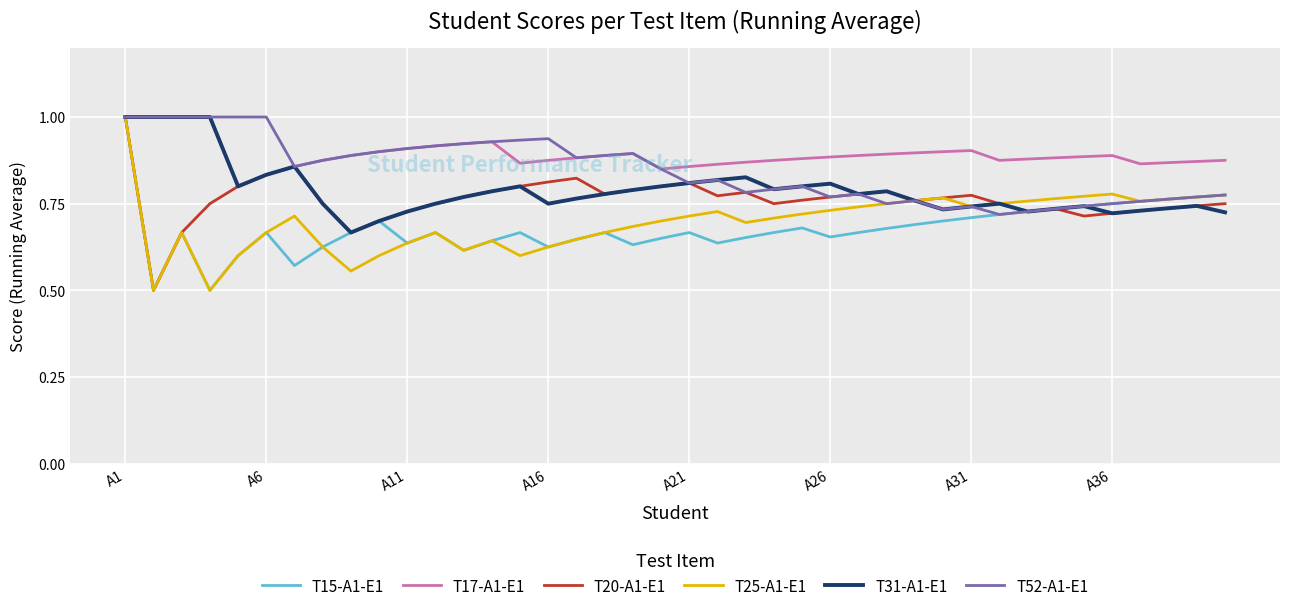

What is the difference between the second highest and minimum values in the T25-A1-E1 series?

0.3